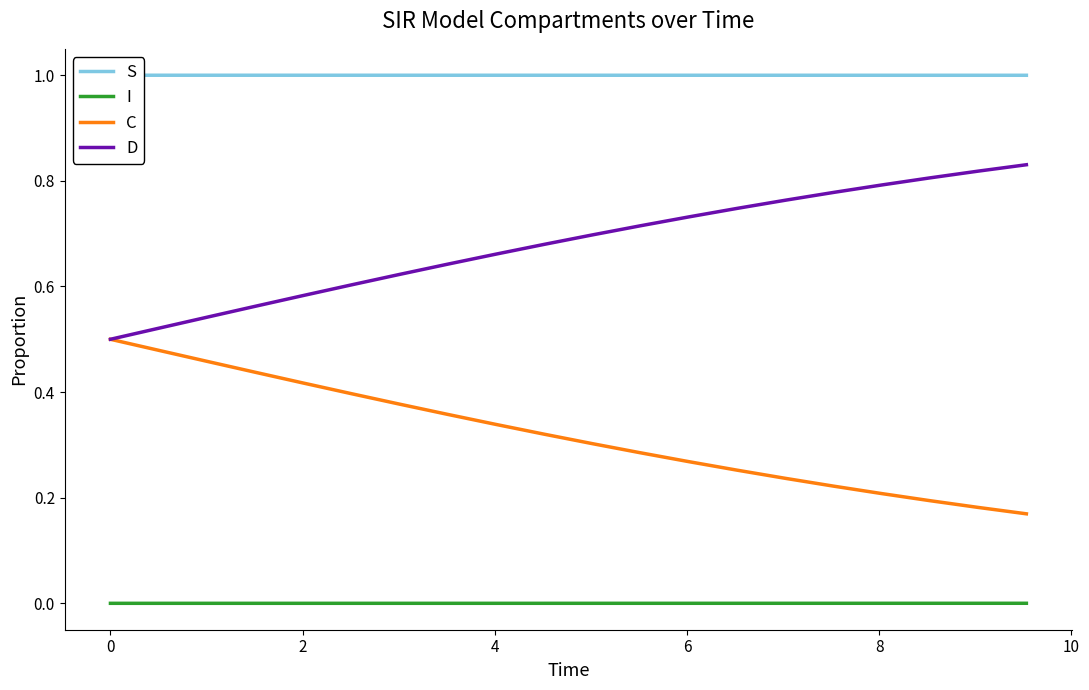

True or false: S and C intersect in this chart.

False